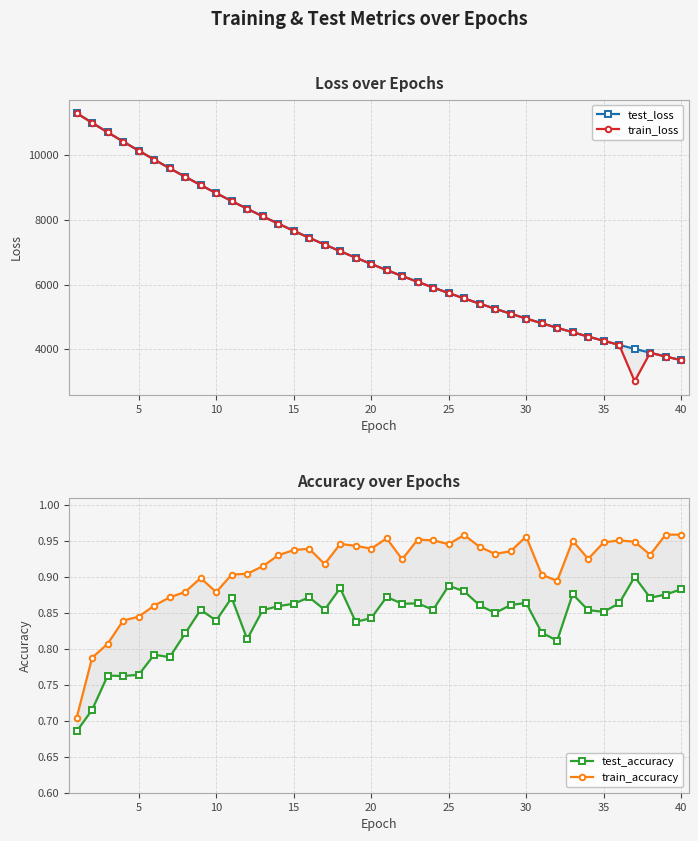

True or false: train_loss and test_accuracy cross at least once.

False